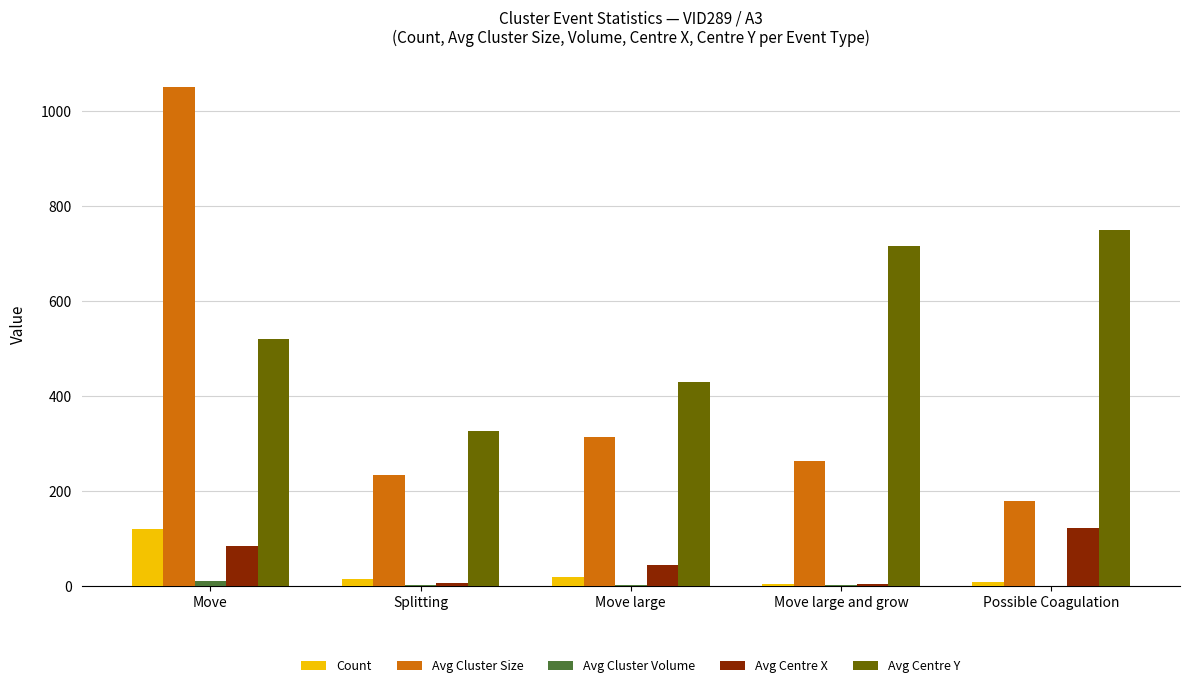

How many categories are shown in the chart?

5